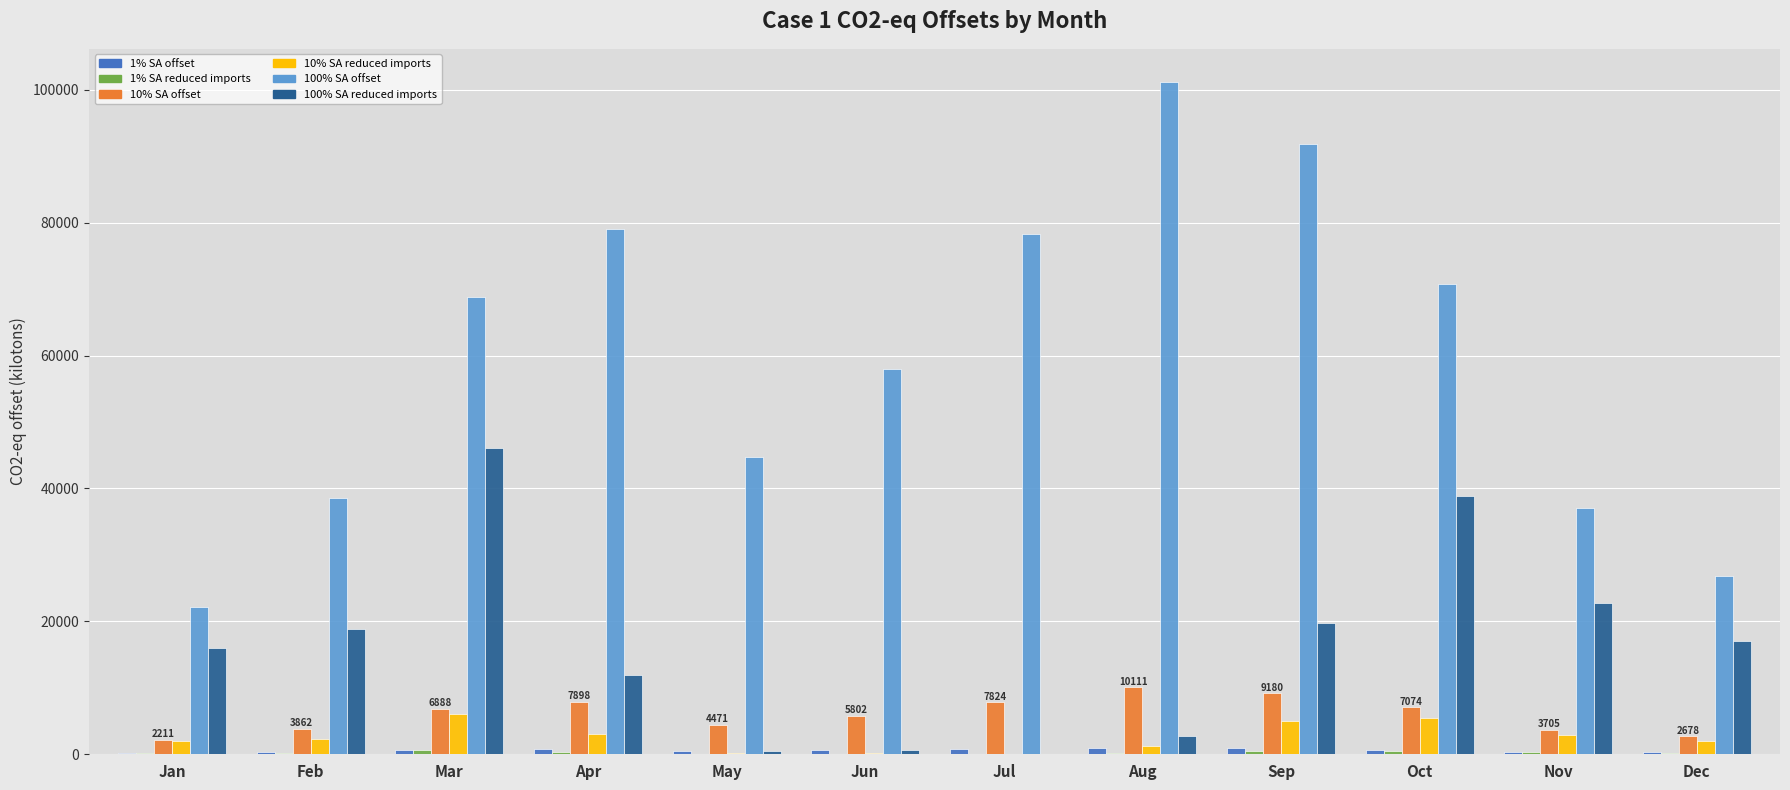

How many distinct data groups are displayed?

6